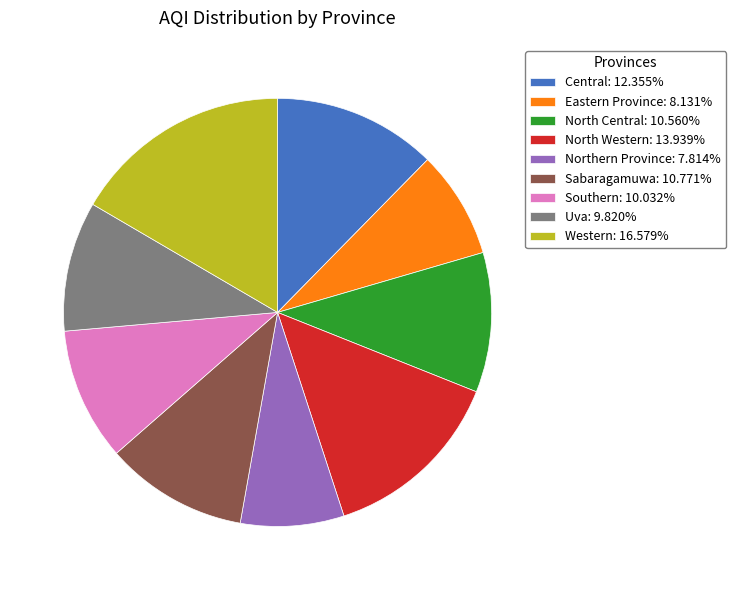

Which category has the biggest portion of the pie?

Western